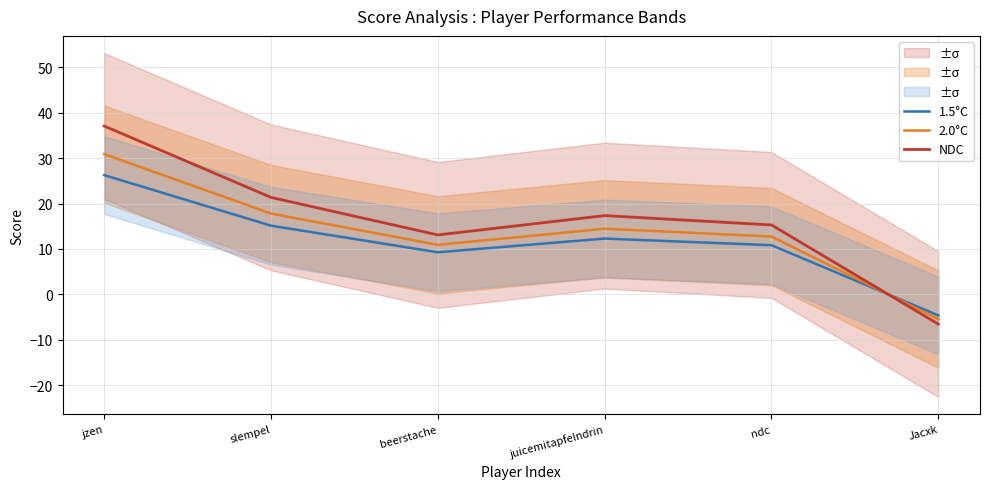

Is it true that NDC equals -9.2 at Jacxk?

False